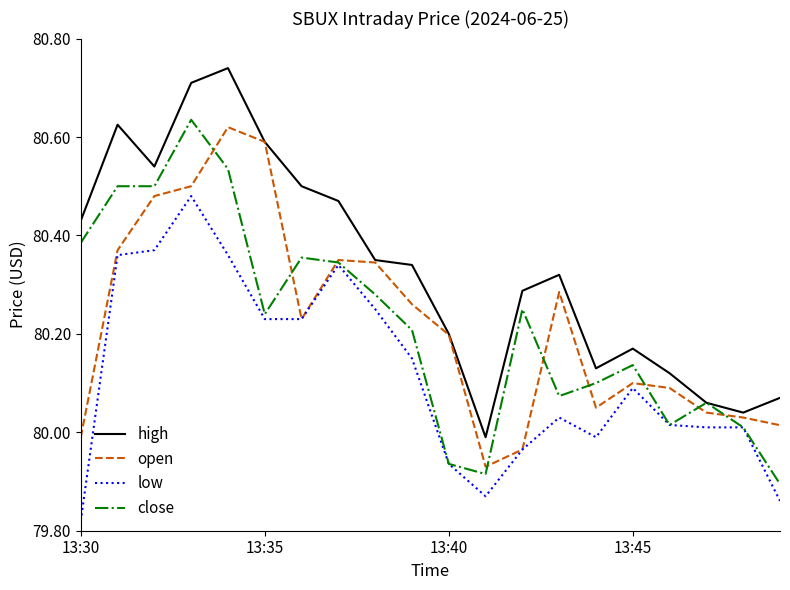

True or false: low and high intersect in this chart.

False